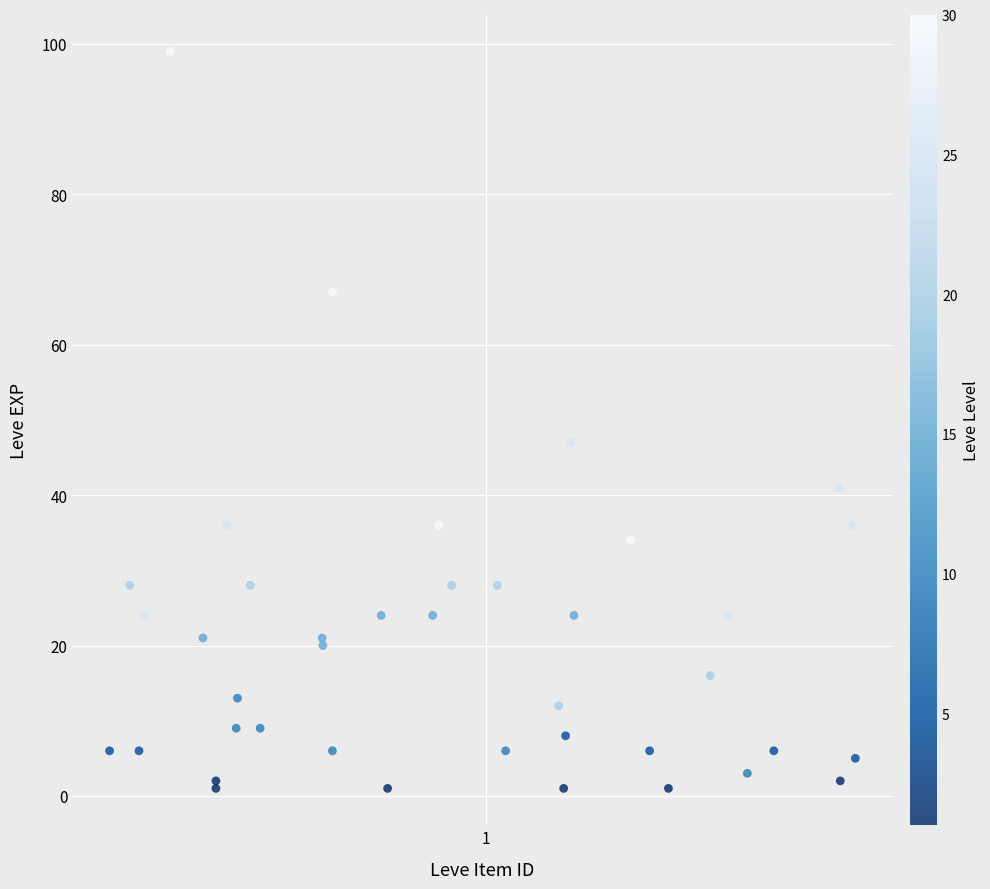

What Y value in the scatter plot is closest to 50?

47